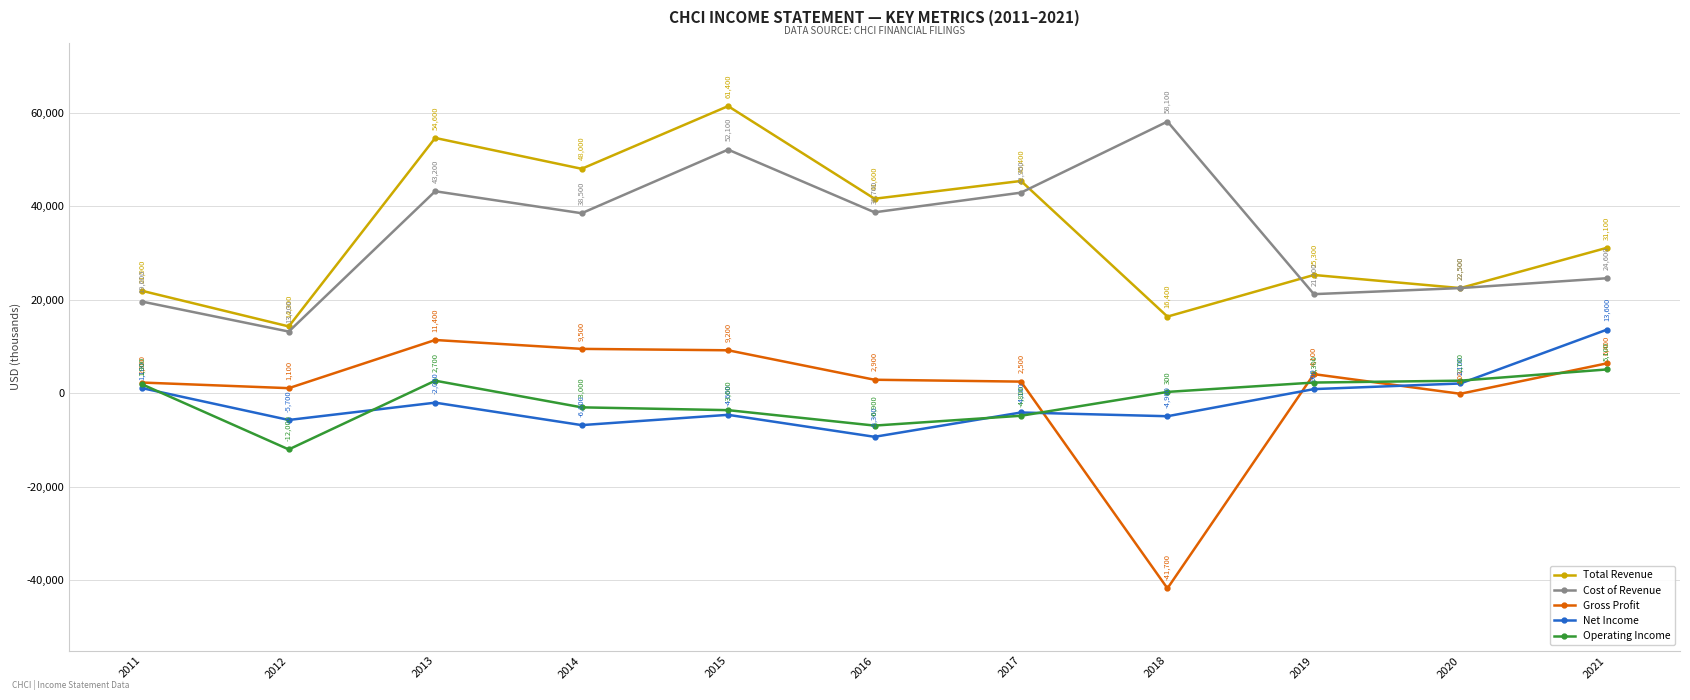

At which category is the sum across all series the highest?

2015